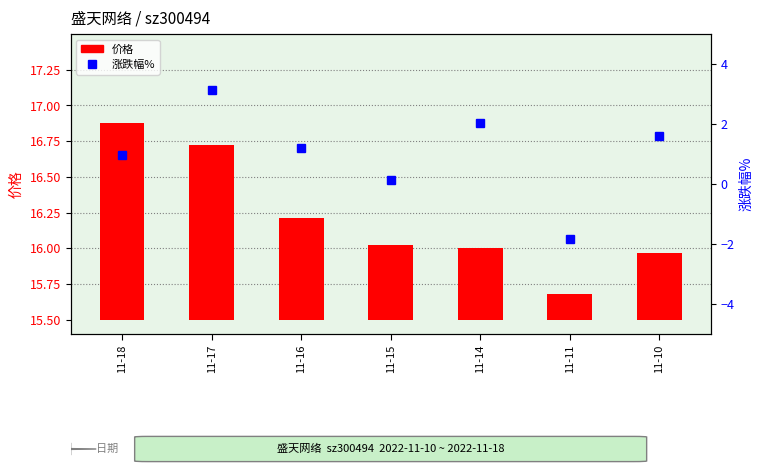

How many values in the 涨跌幅% series are below 1?

3